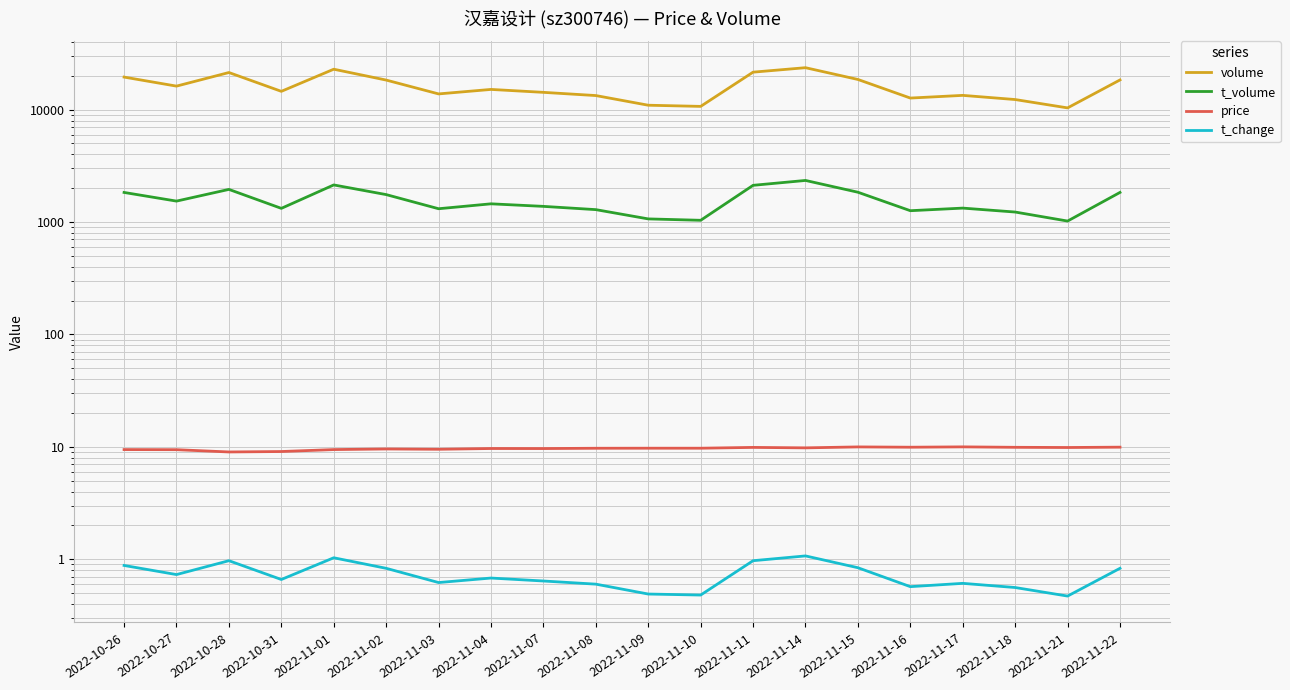

At which label is price closest to 9?

2022-10-28